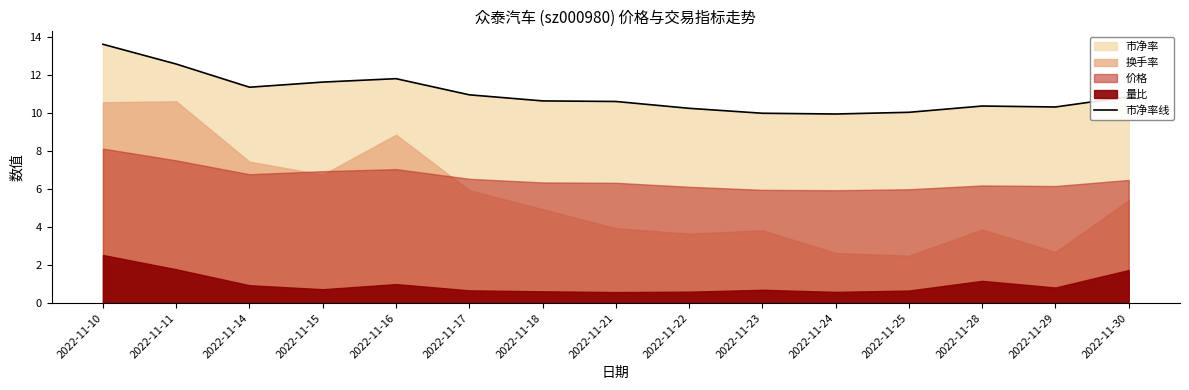

How many lines are shown in the chart?

1